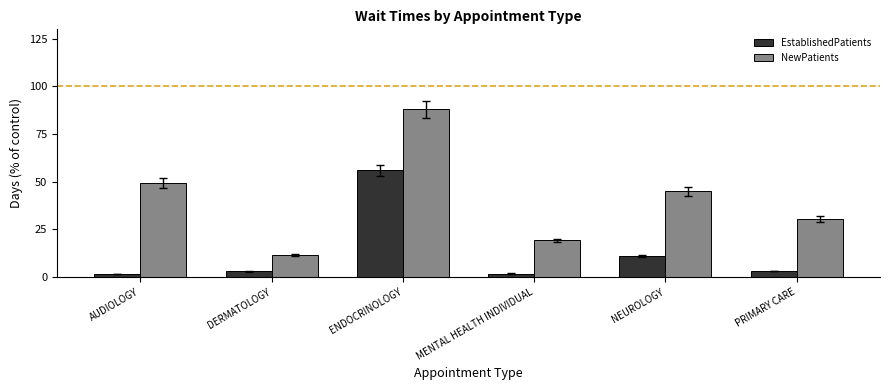

What is the label of the 5th bar from the left?

NEUROLOGY